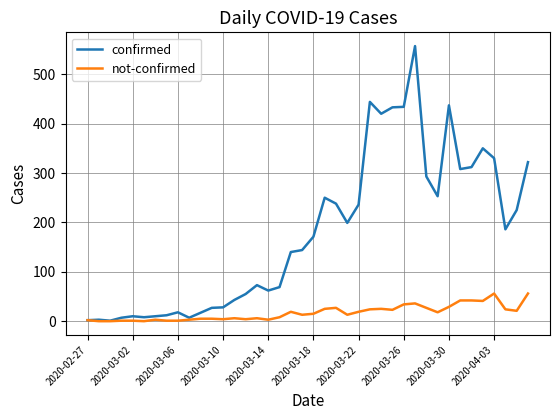

Rank the series by their average value, from lowest to highest.

not-confirmed, confirmed